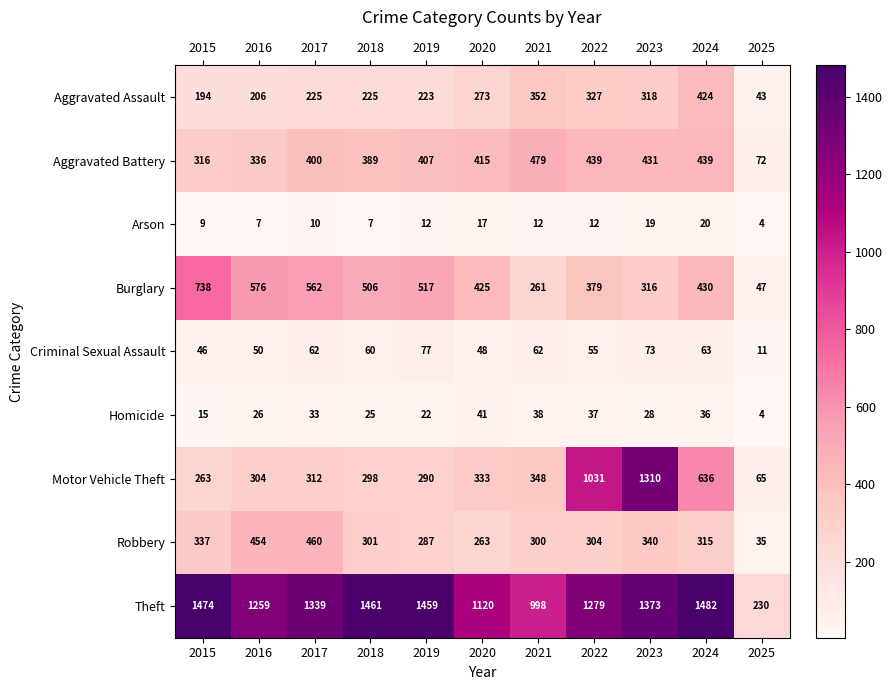

At which category is the sum across all series the highest?

2023